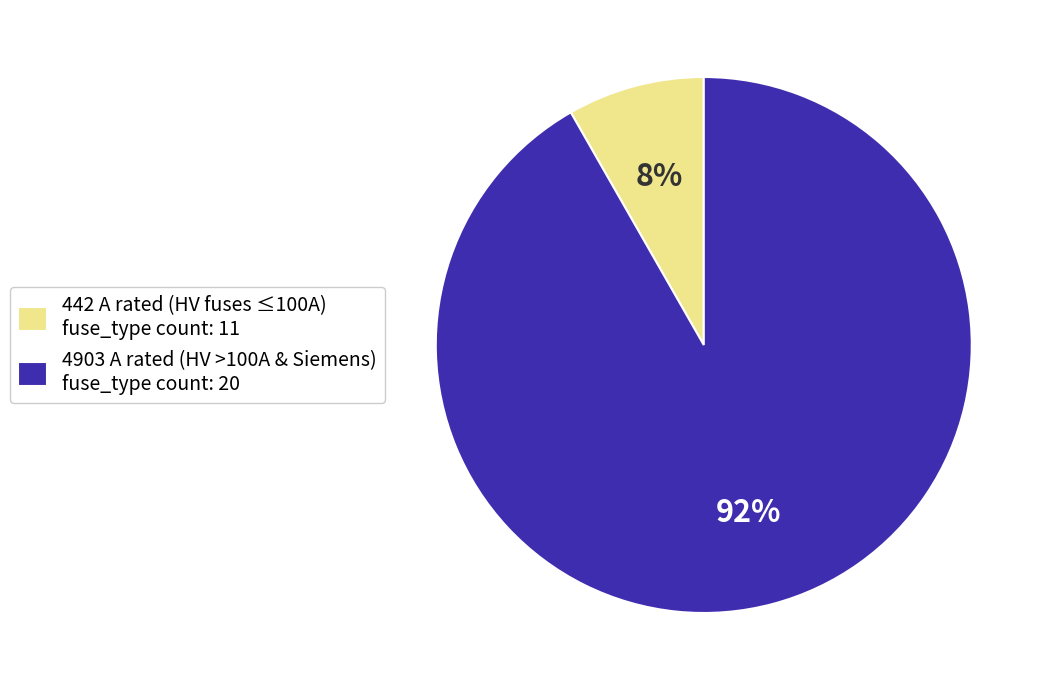

Combined, do 442 A rated (HV fuses ≤100A) fuse_type count: 11 and 4903 A rated (HV >100A & Siemens) fuse_type count: 20 account for over 50%?

Yes